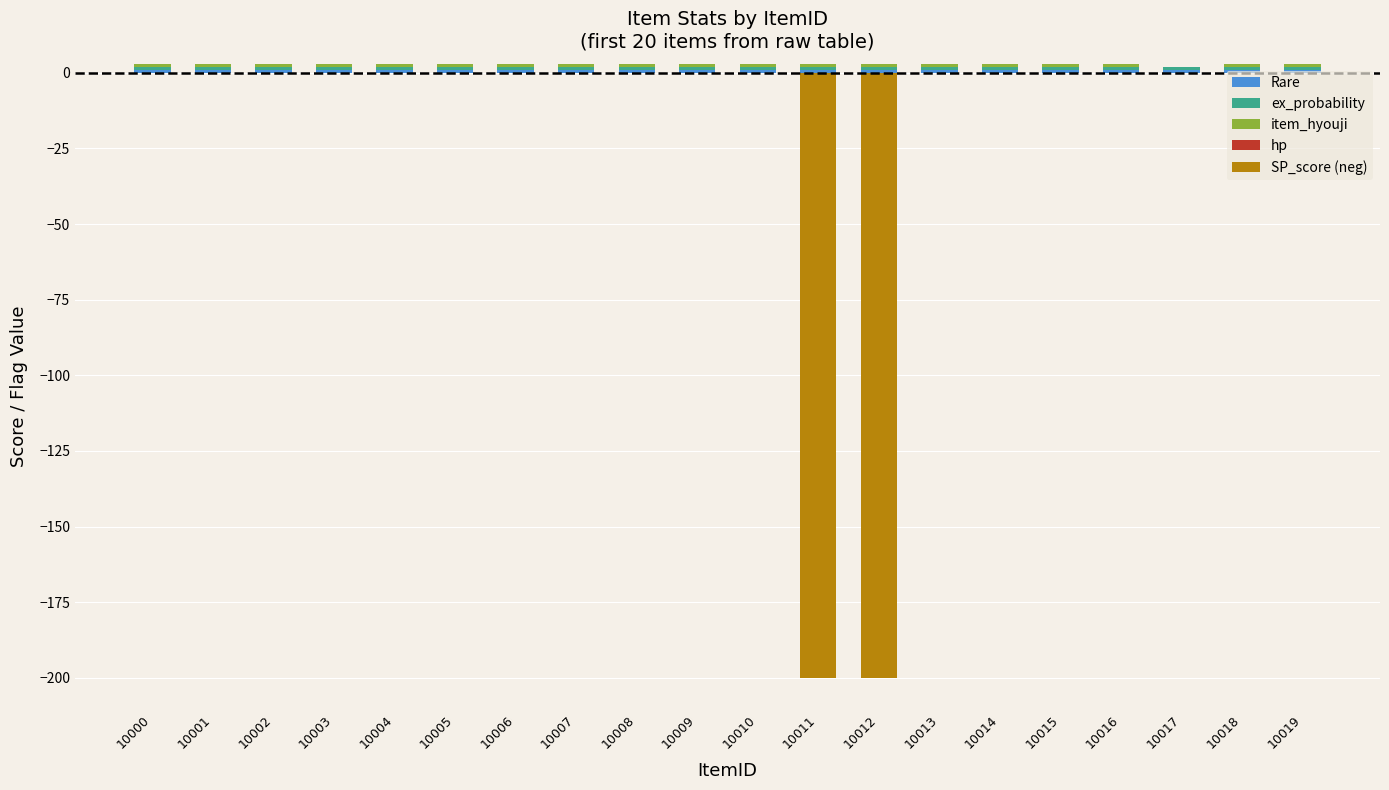

Between 10013 and 10001, which is larger?

10013